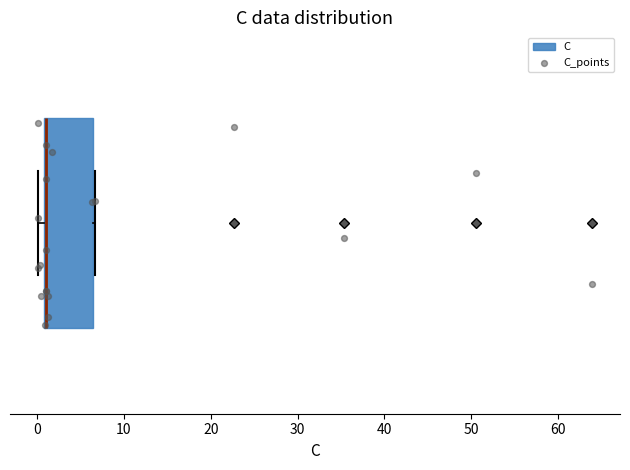

Read this box plot against the x-axis: the position of the median line, the range covered by the box, and the ends of both whiskers. The values are not printed on the chart, so give them approximately, as read against the axis.

median 1 (drawn on the box's left edge), box 1 to 6, whiskers 0 to 7